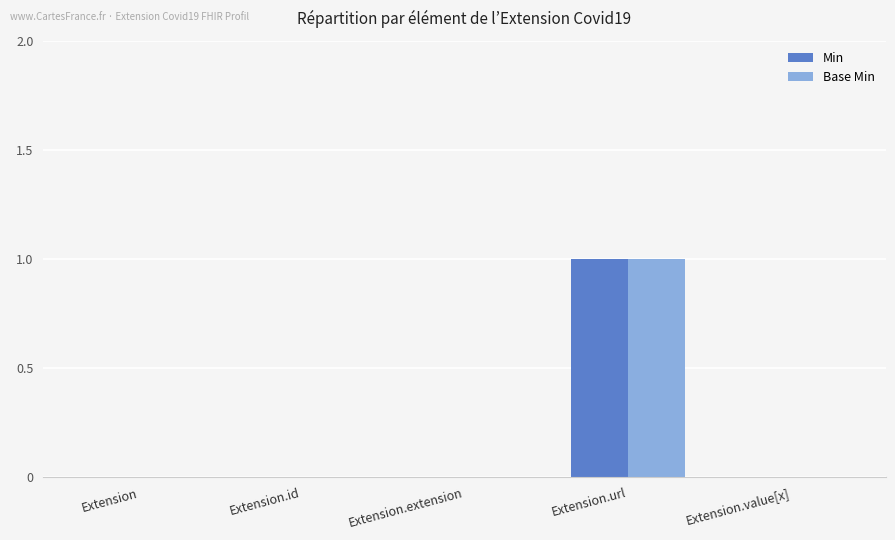

Is the value of Base Min at Extension.id greater than the value of Min at Extension.url?

No